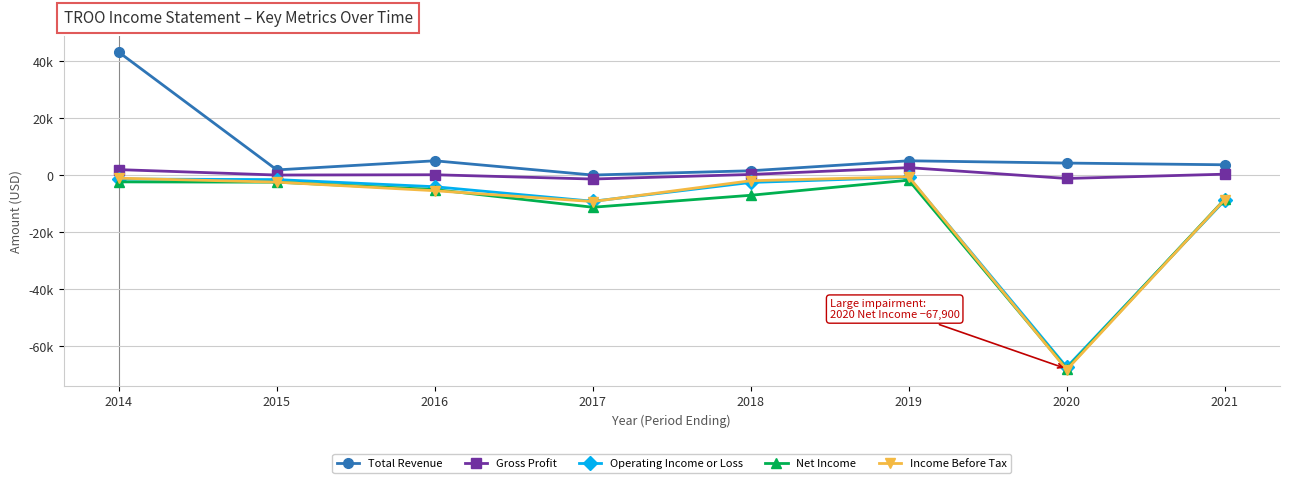

Is this an area chart (filled region under the line)?

No